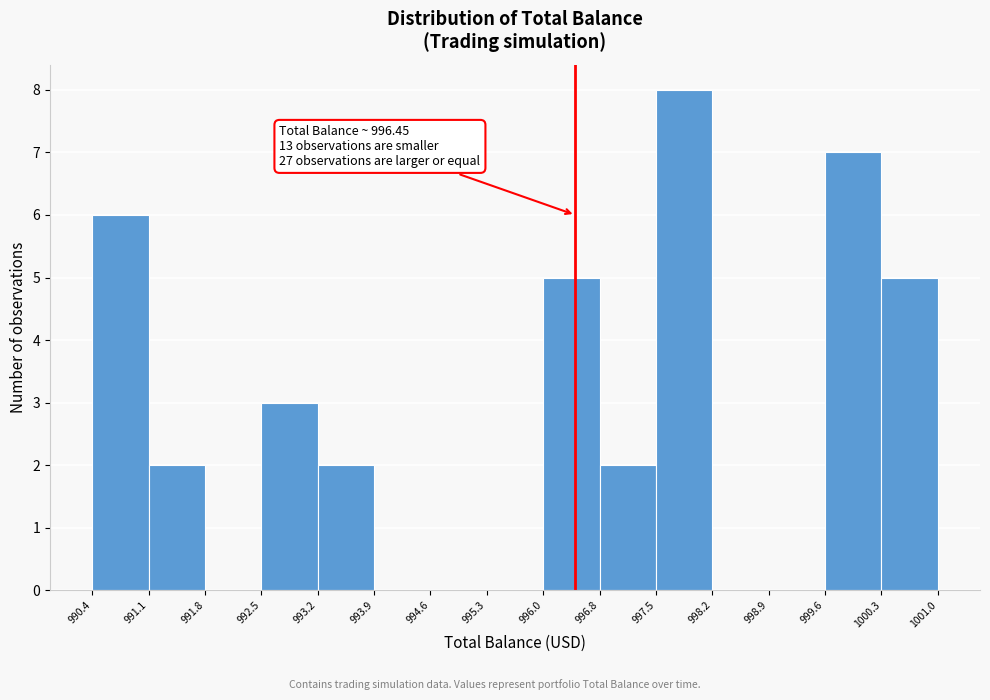

Over which range of the x-axis is the bar tallest?

997.5 to 998.2